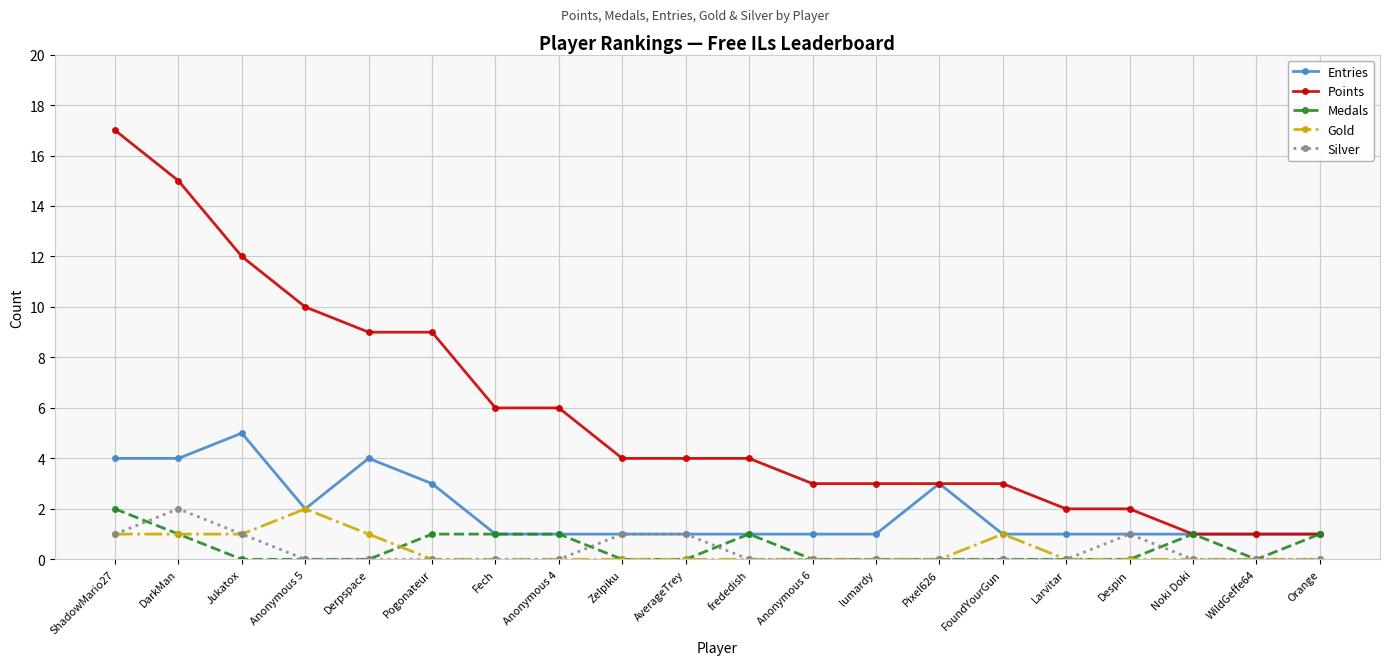

At which label does Gold reach its peak?

Anonymous 5